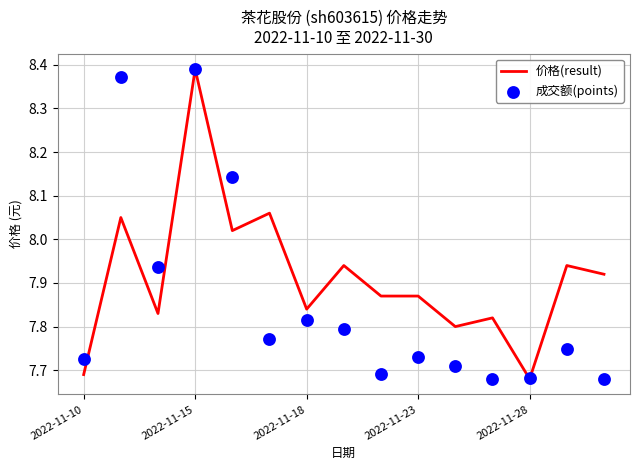

What is the total value across all series at 13?

15.7